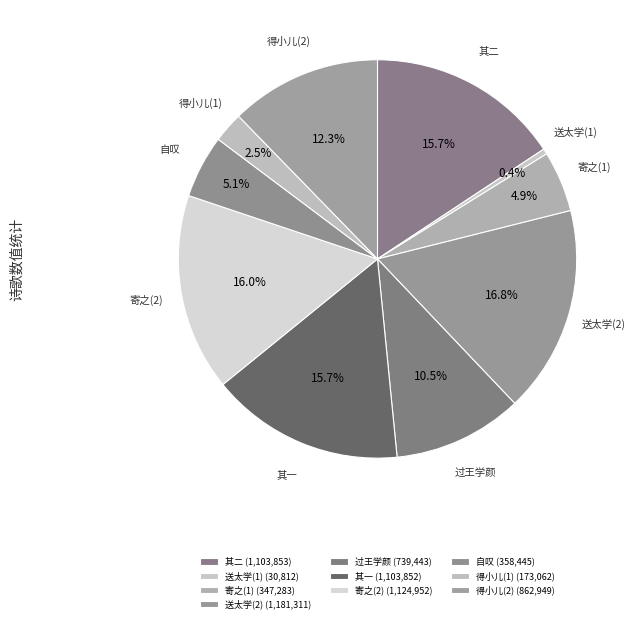

Combined, what portion of the pie is 得小儿(1) and 送太学(1)?

2.9%